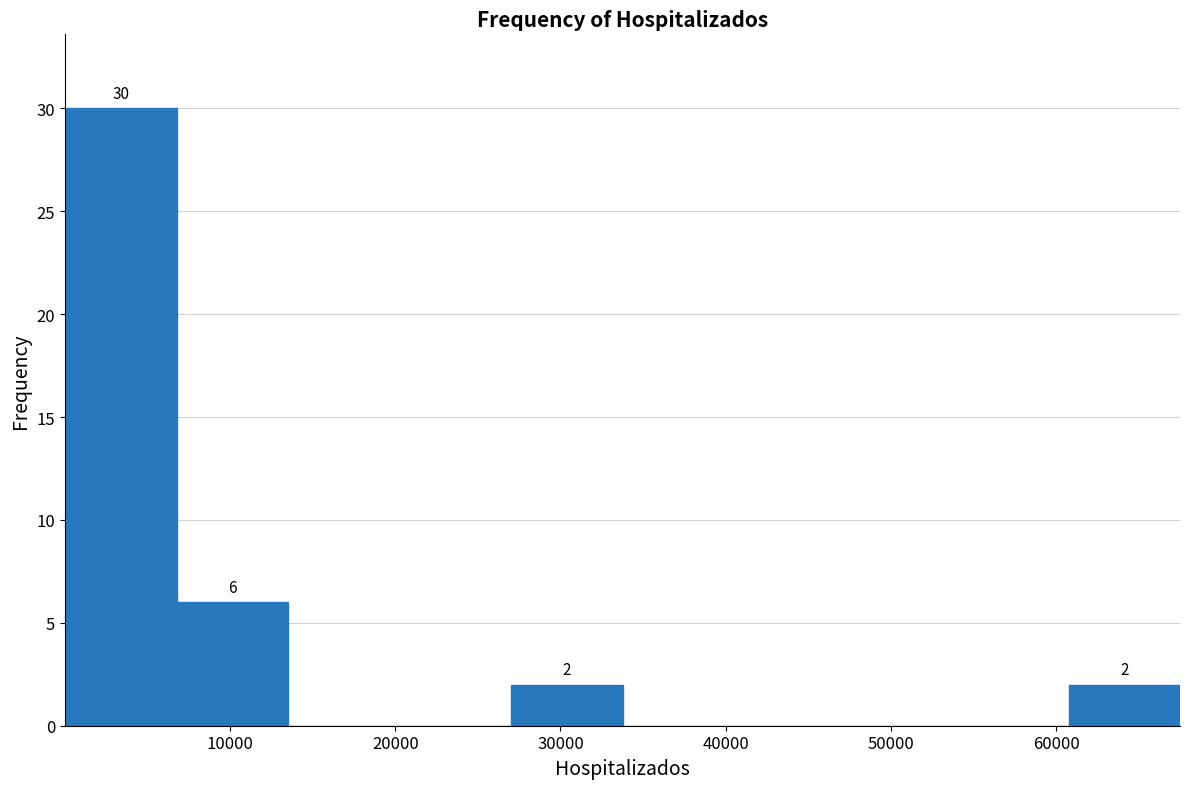

Over which range of the x-axis is the bar tallest?

0 to 7000